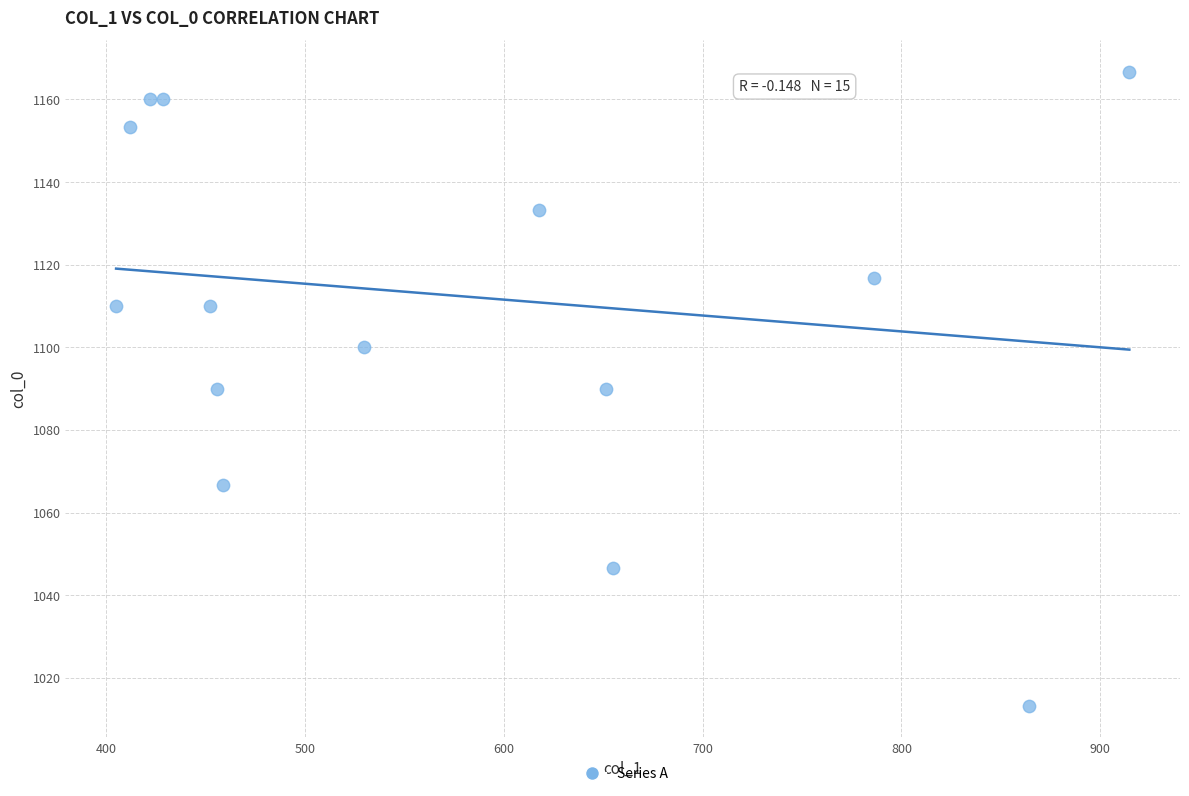

List the coordinates of all points as (X, Y) pairs, reading left to right.

(405.0, 1110.0)  (411.8, 1153.3)  (421.9, 1160.0)  (428.6, 1160.0)  (452.2, 1110.0)  (455.6, 1090.0)  (459.0, 1066.7)  (529.9, 1100.0)  (617.6, 1133.3)  (651.4, 1090.0)  (654.8, 1046.7)  (772.9, 1163.3)  (786.4, 1116.7)  (864.0, 1013.3)  (914.6, 1166.7)